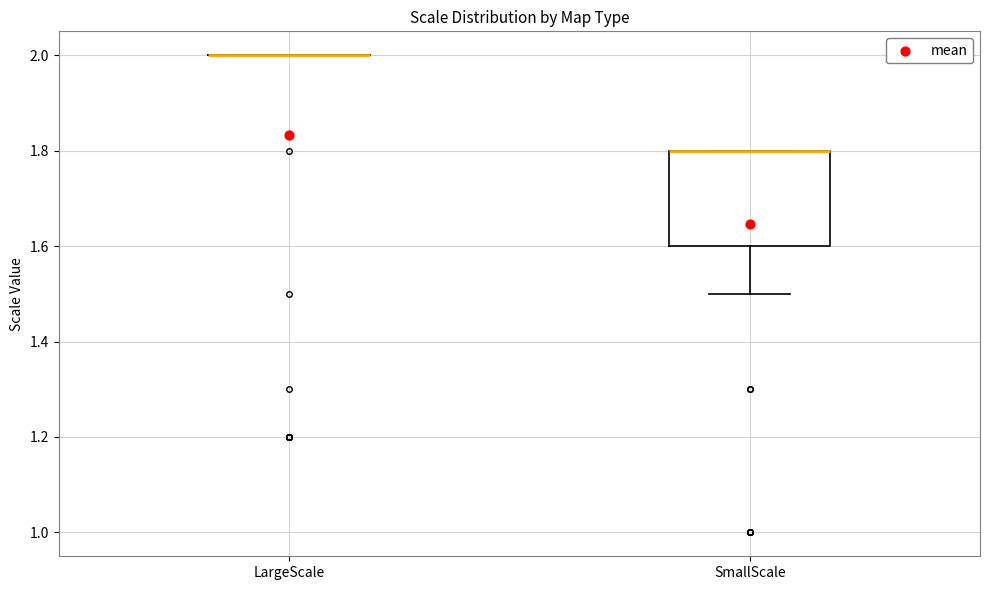

Reading left to right, transcribe this box plot: for each box, give where its median line is, the range the box spans, and where its two whiskers end, as read against the y-axis. The values are not printed on the chart, so give them approximately, as read against the axis.

LargeScale: box collapsed to a line at 2.0, whiskers 2.0 to 2.0
SmallScale: median 1.8 (drawn on the box's upper edge), box 1.6 to 1.8, whiskers 1.5 to 1.8